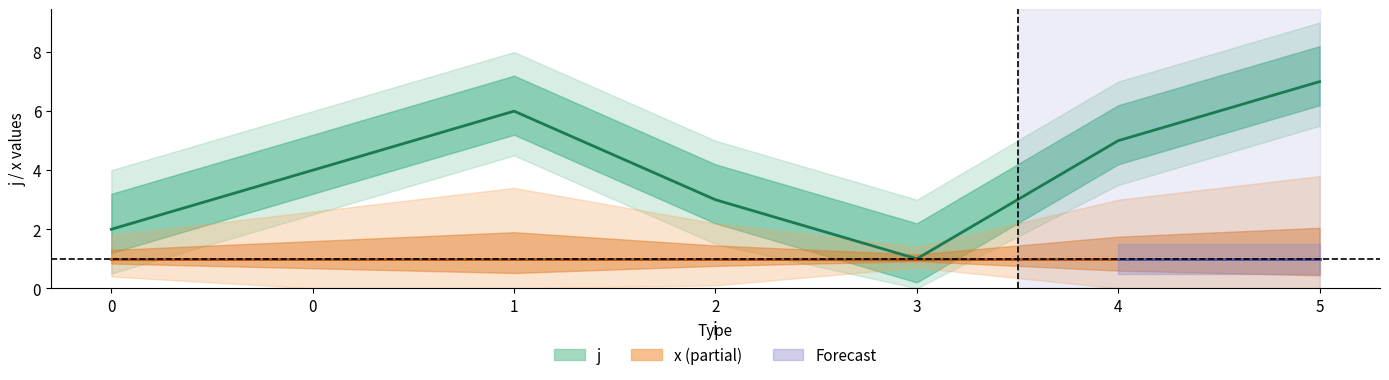

What is the change in value from 3 to 5?

+6